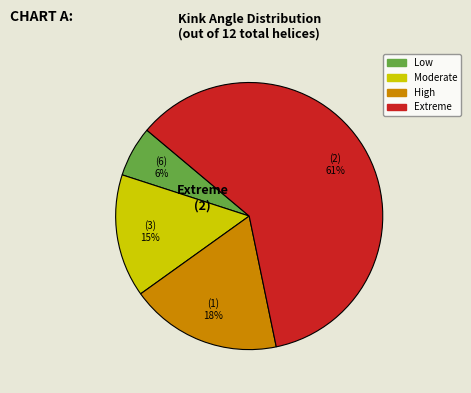

What percentage is the Moderate slice, to the nearest percent?

15%